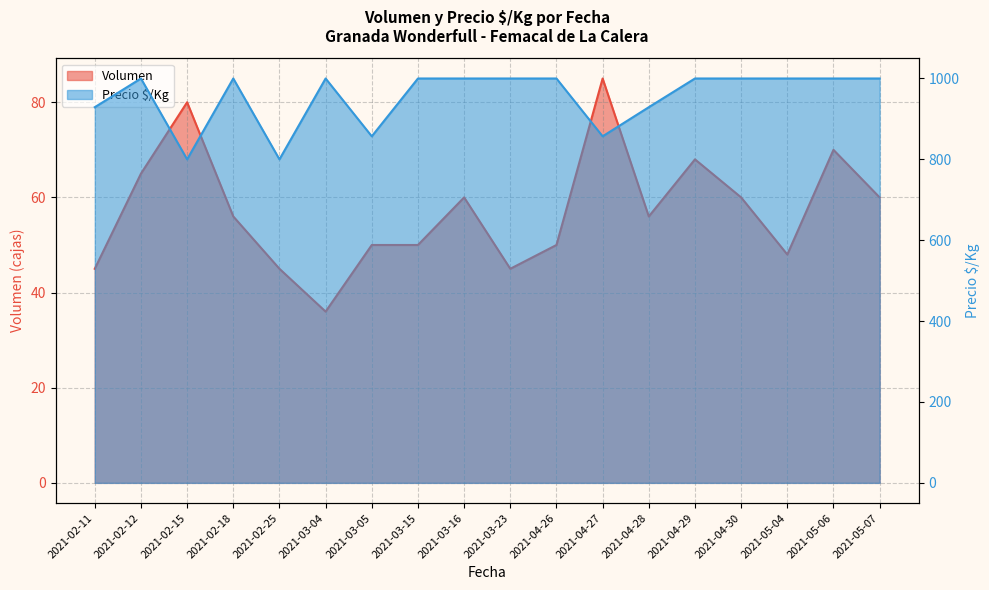

In Volumen, how many points are lower than both neighbors (excluding endpoints)?

4